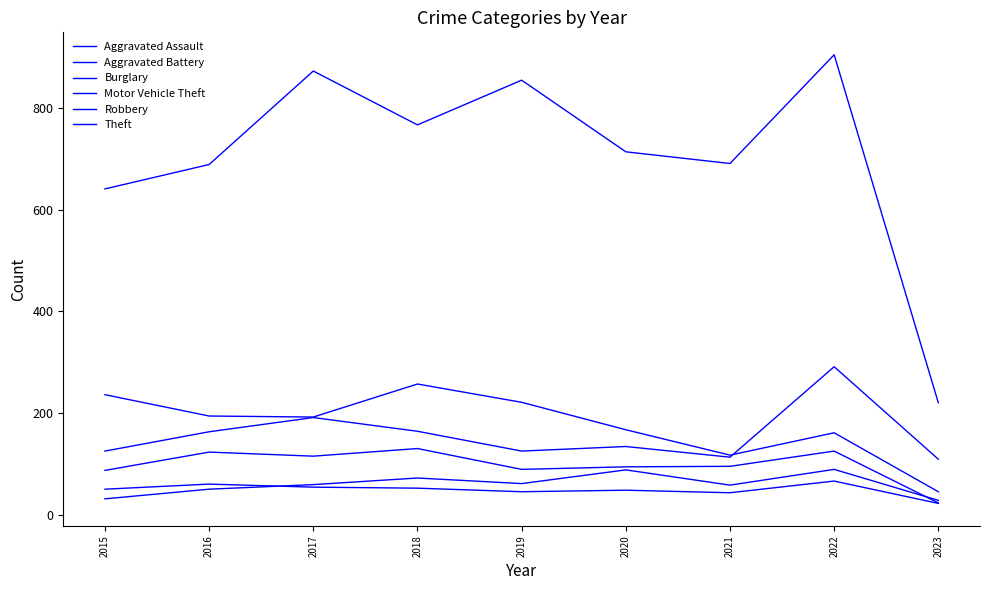

The value of Burglary at 2022 is 161. True or false?

True